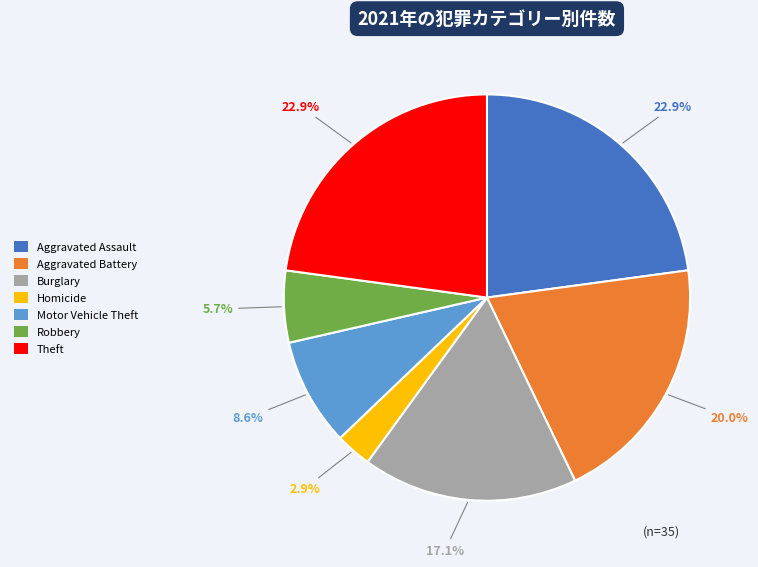

Which category has the smallest portion of the pie?

Homicide